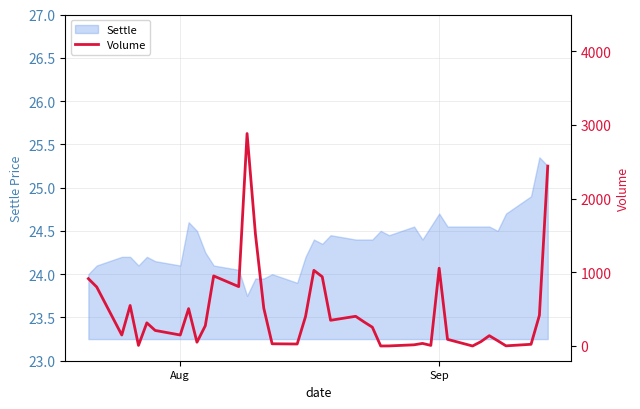

Reading right to left, extract all data points from this chart.

2442	416	23	2	72	140	59	0	90	1056	8	35	16	1	0	255	327	403	349	940	1027	400	27	30	514	1521	2884	806	951	275	51	507	149	211	314	8	550	149	801	914